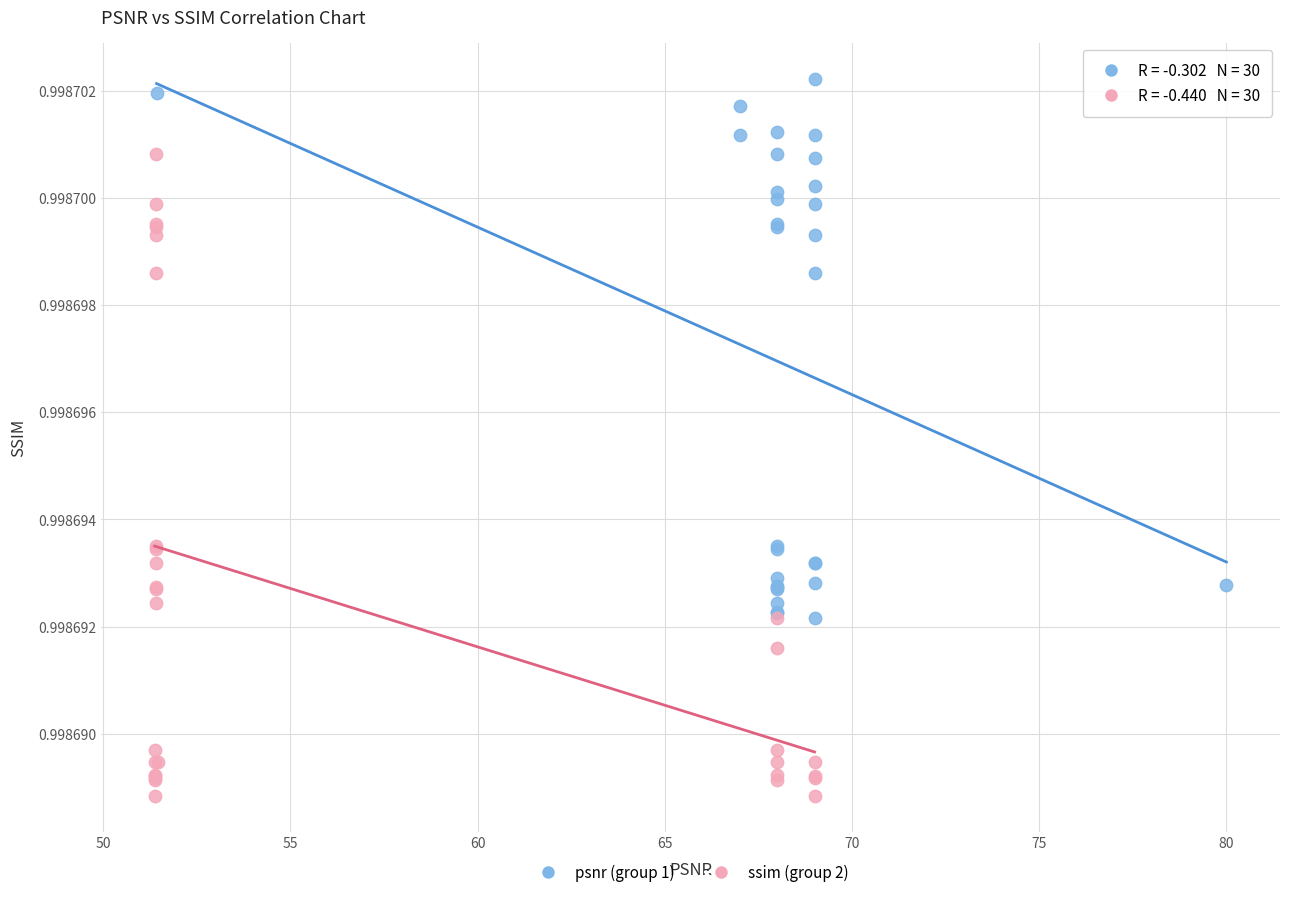

Which series contains the highest Y value?

psnr (group 1)